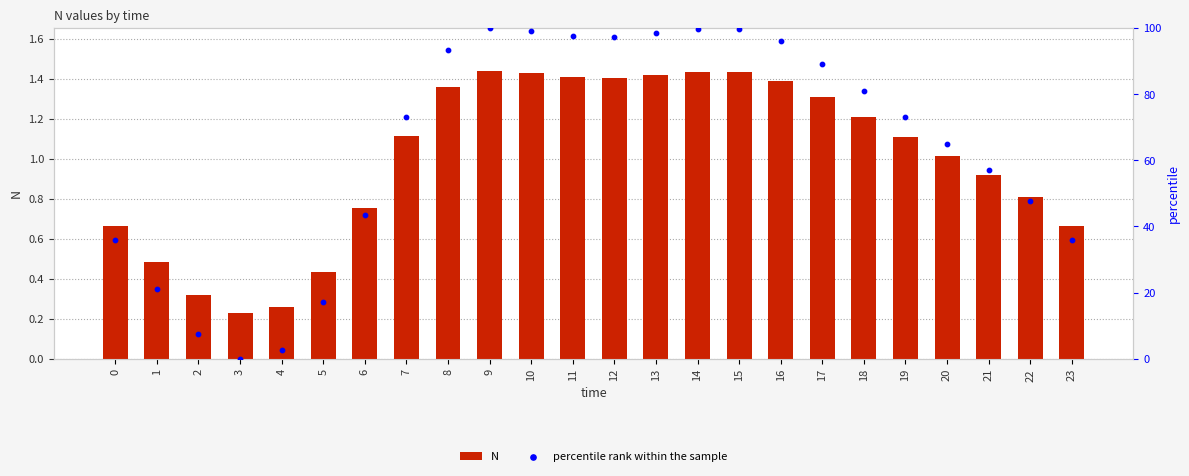

What is the total value across all series at 8?

94.8